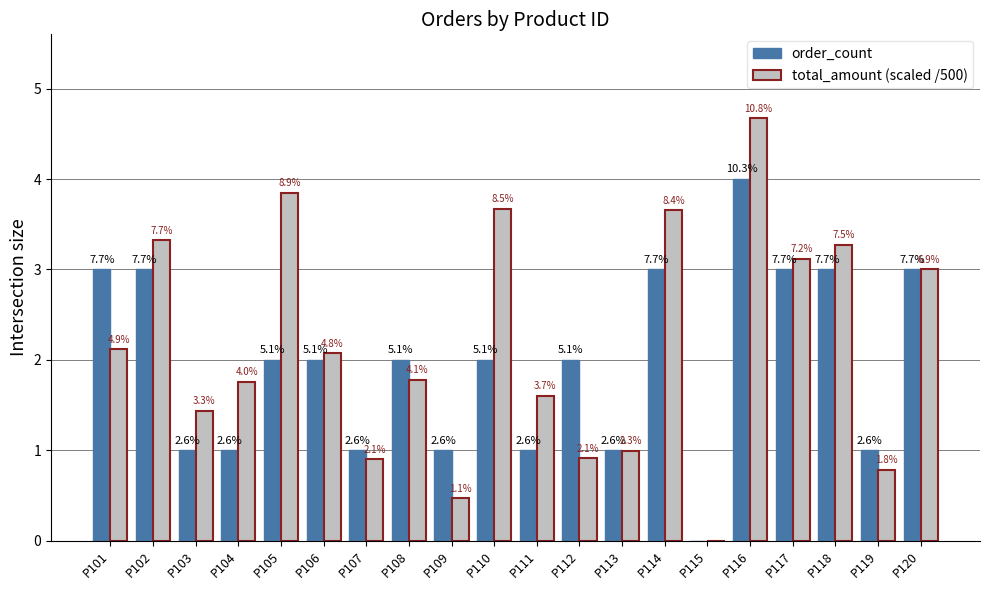

What is the difference between the highest and lowest values at P112?

1.1